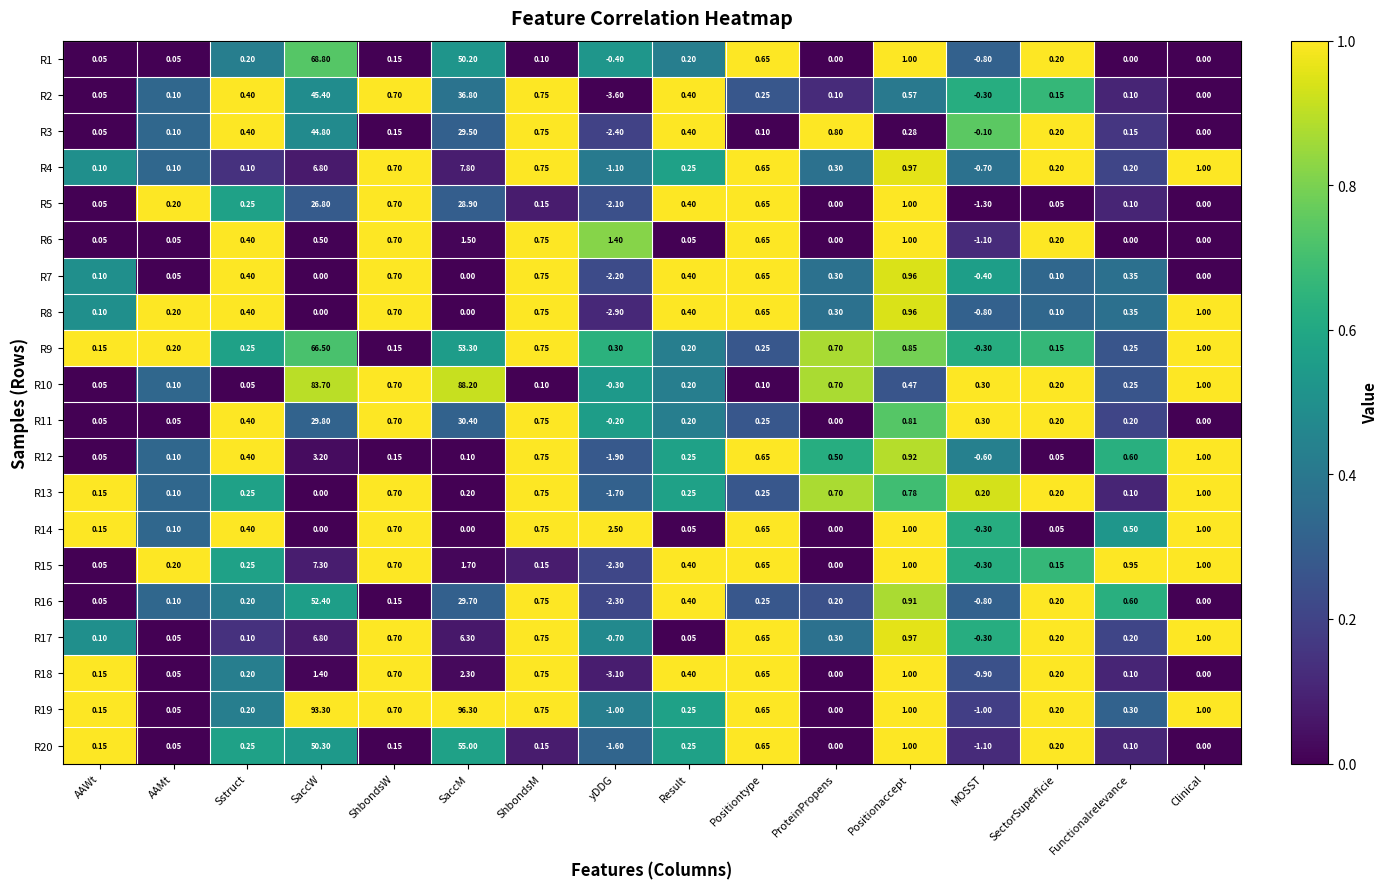

How many data points does each series have?

16